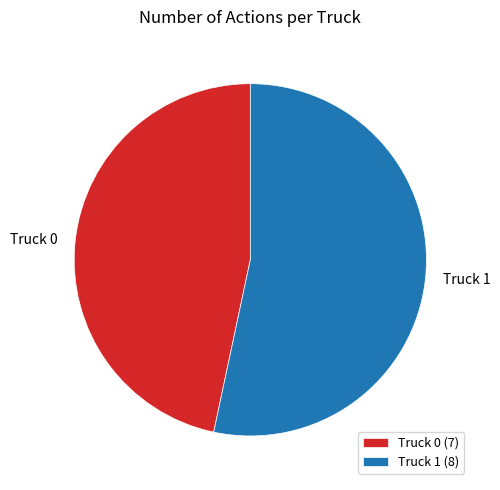

The Truck 0 slice represents 47% of the pie. True or false?

True